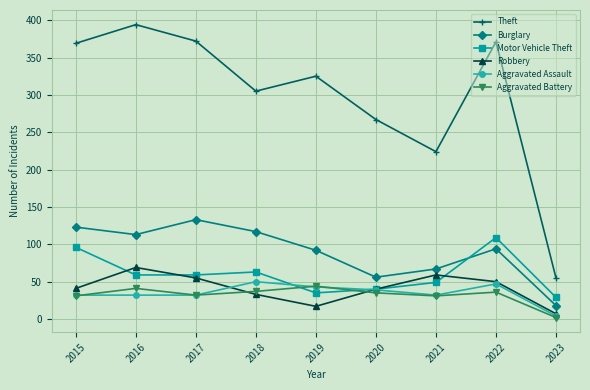

True or false: Theft and Aggravated Battery cross at least once.

False